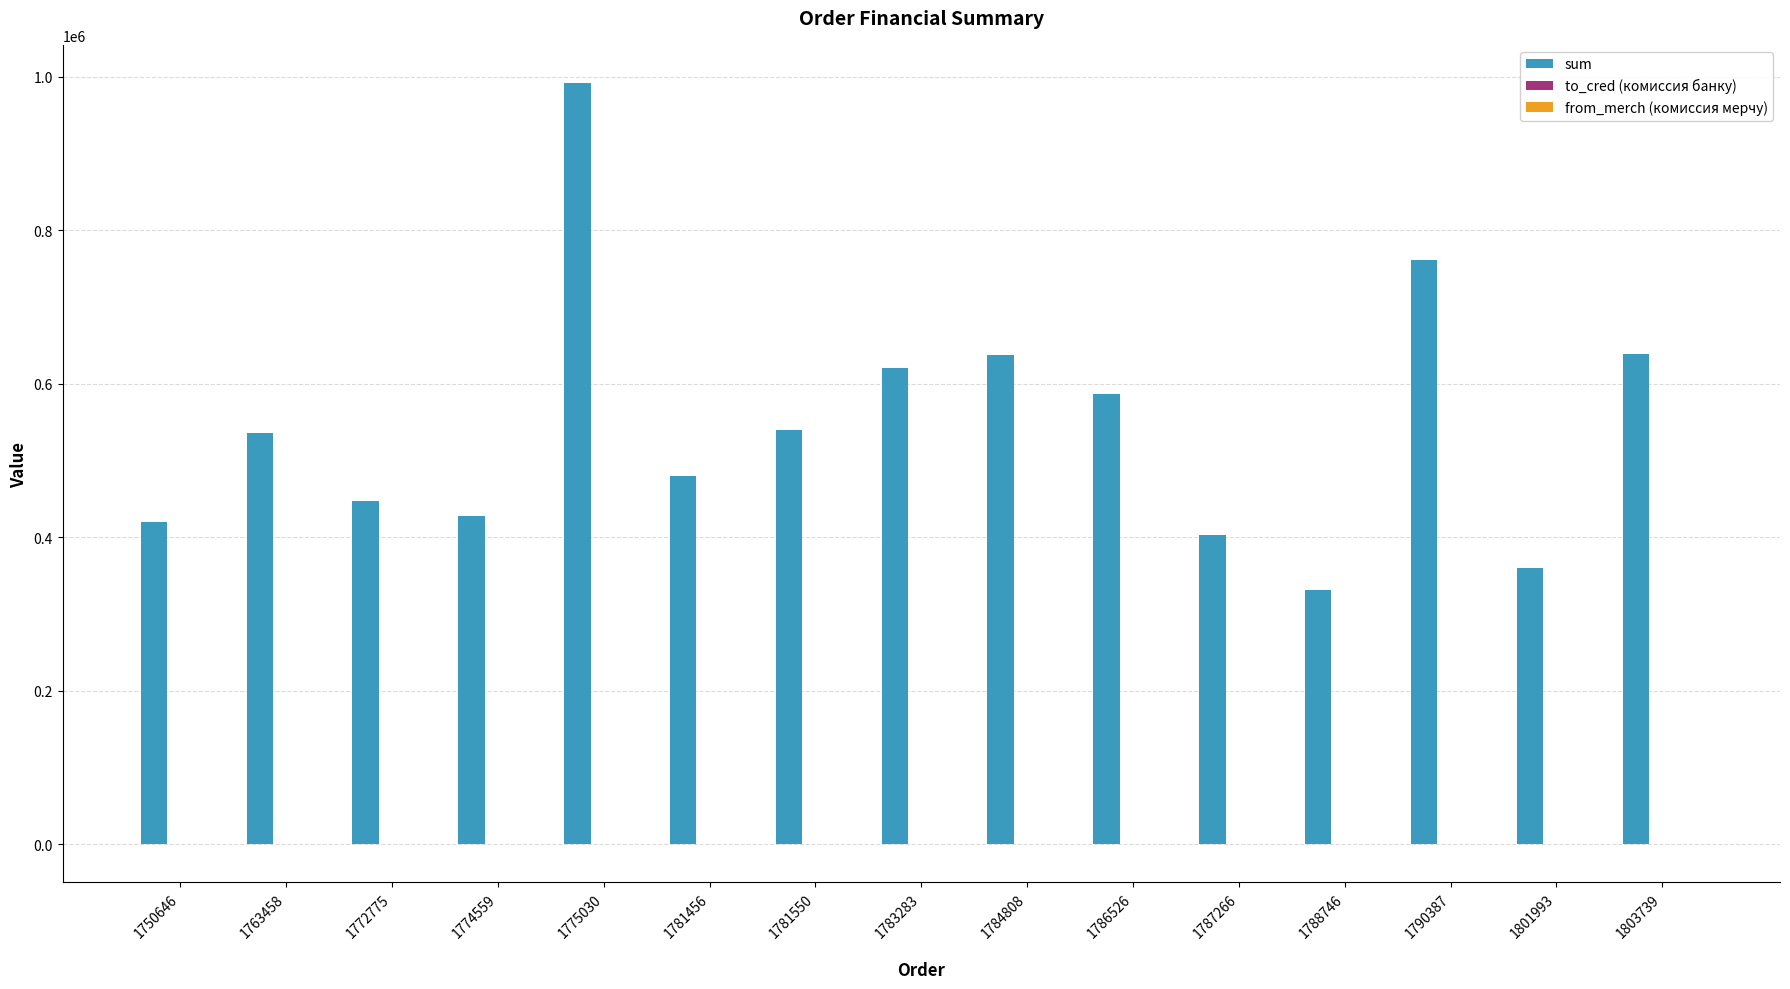

At which category is the sum across all series the highest?

1775030